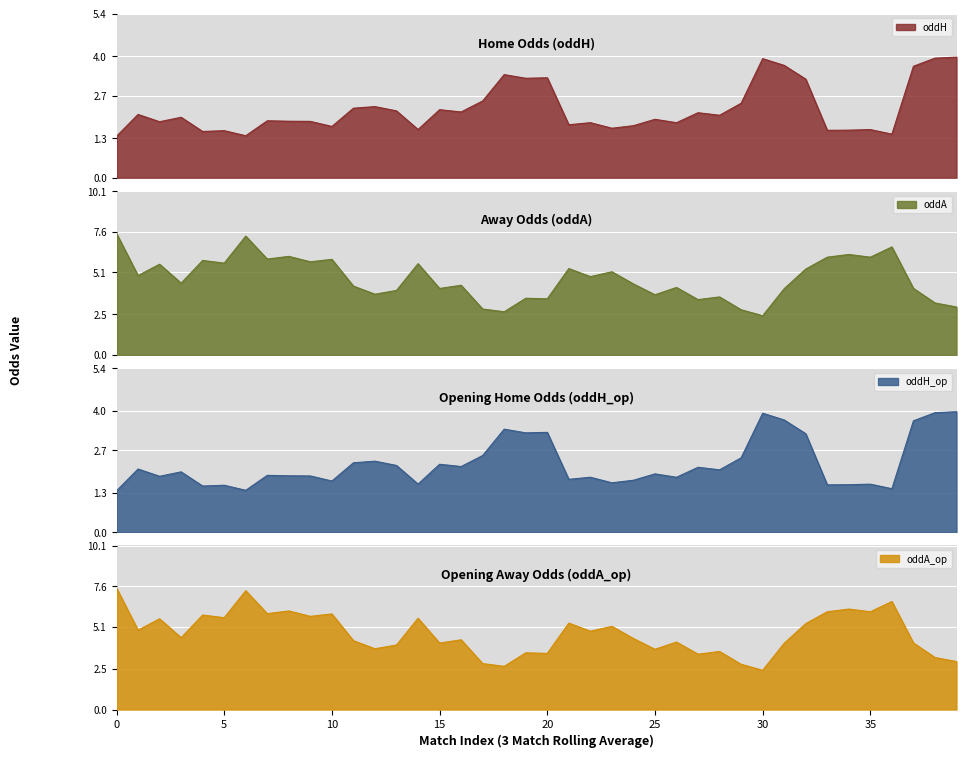

At which category does oddA reach its first local valley?

1